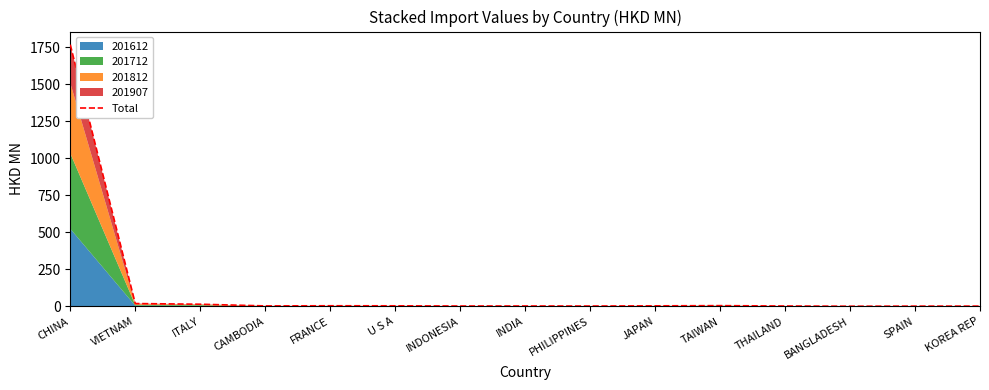

The value at THAILAND is 2.5. True or false?

True